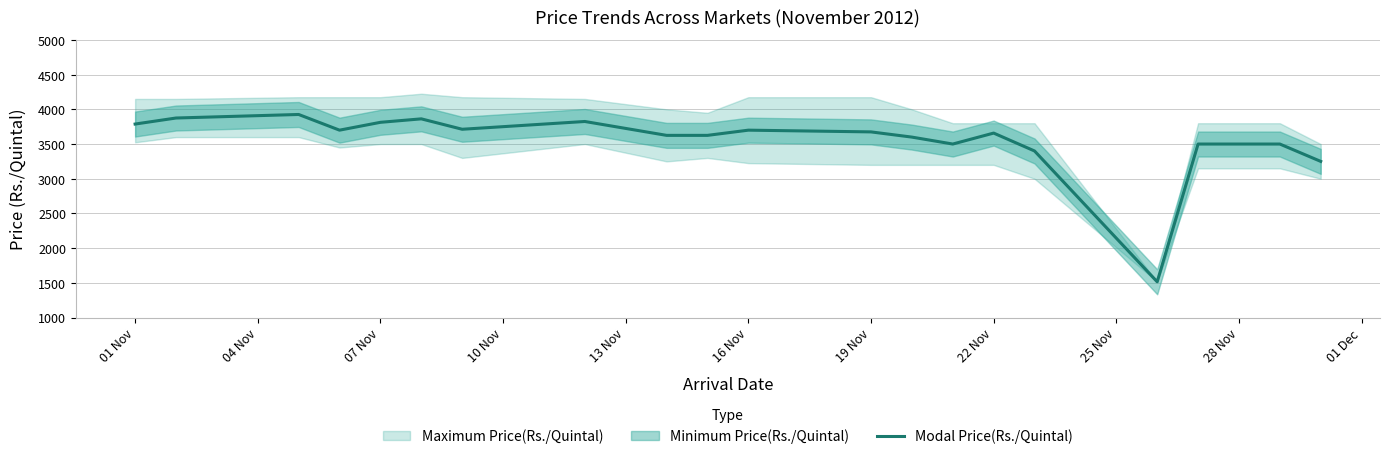

The value of Modal Price(Rs./Quintal) at 01 Nov is 5561. True or false?

False